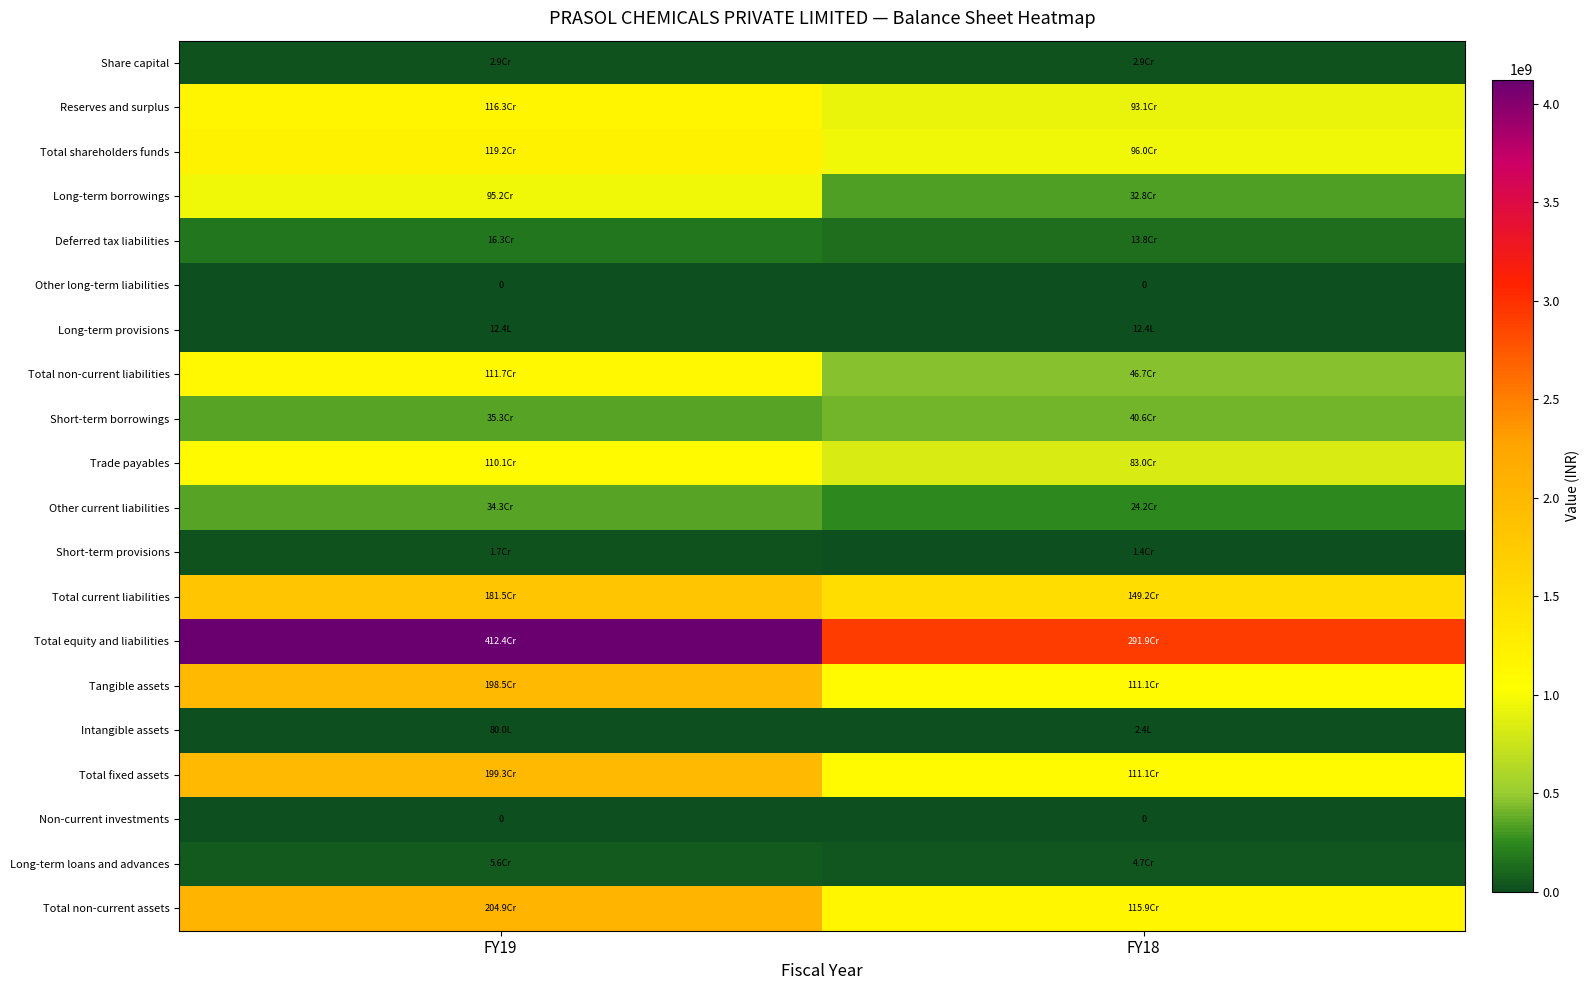

How many series are shown in this chart?

20